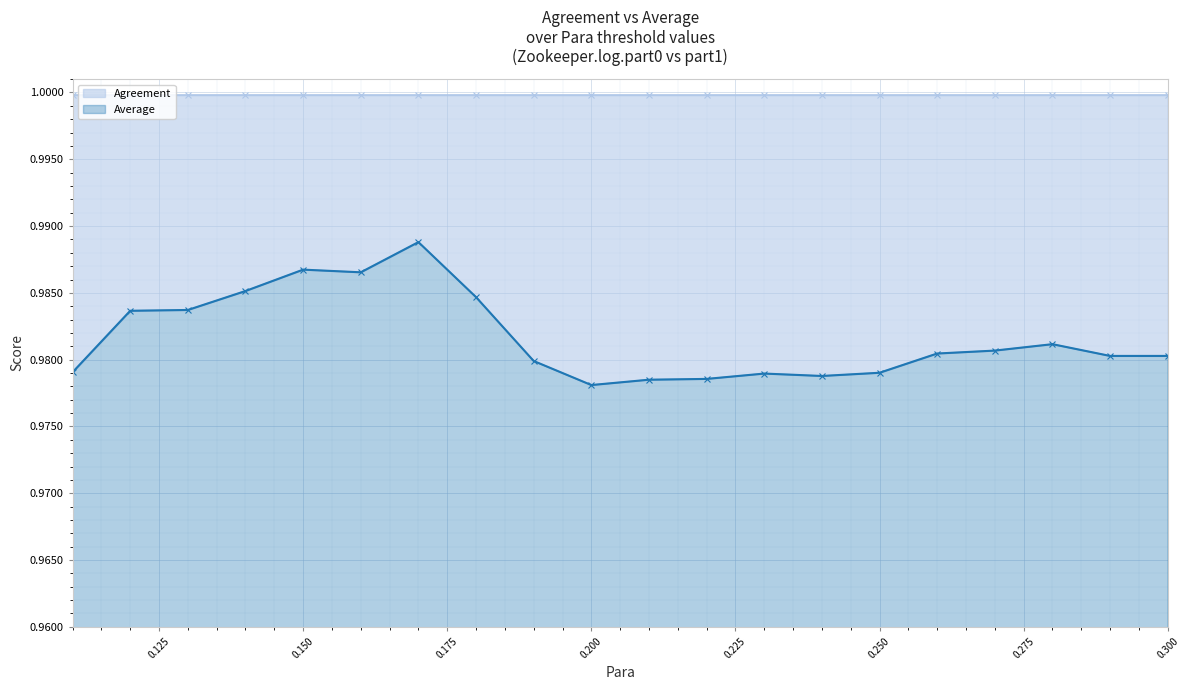

What is the value of the 5th point from the left?

1.0